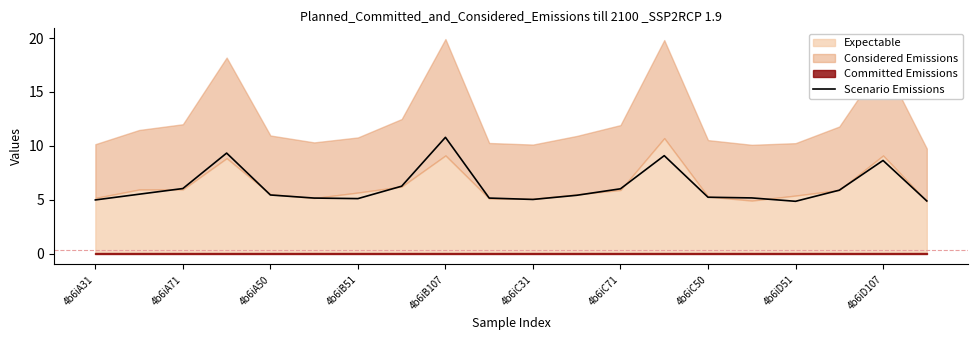

What is the highest value of the Scenario Emissions series?

10.8